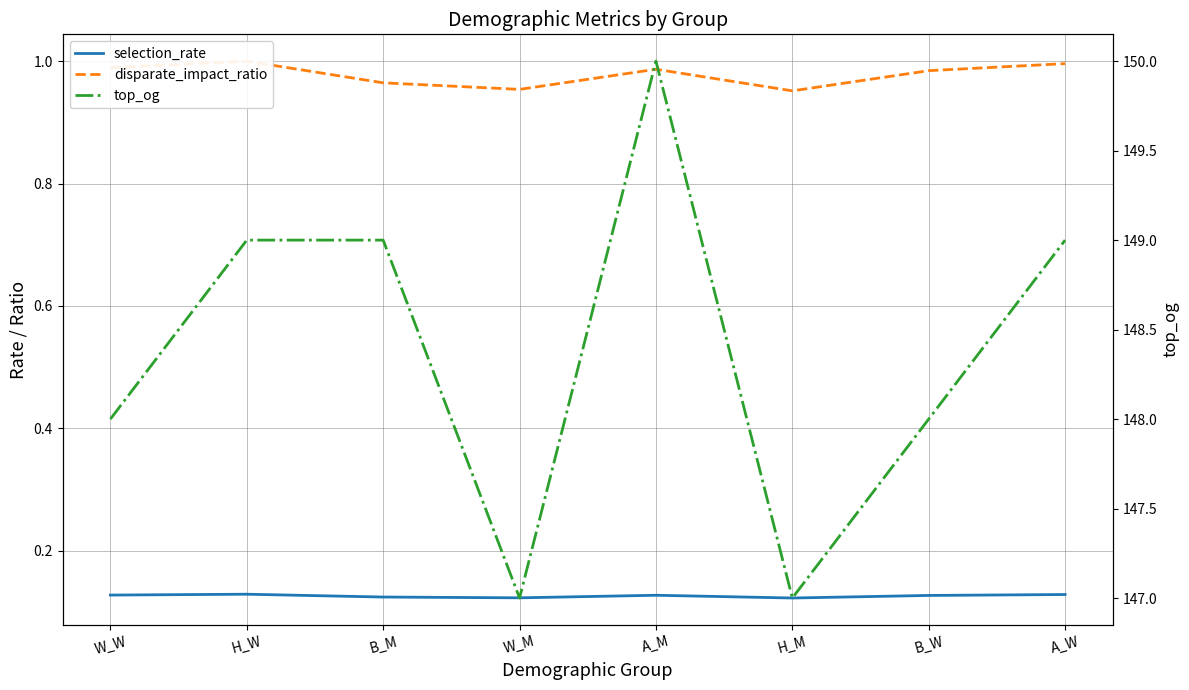

How many interior local peaks does the top_og series have?

1